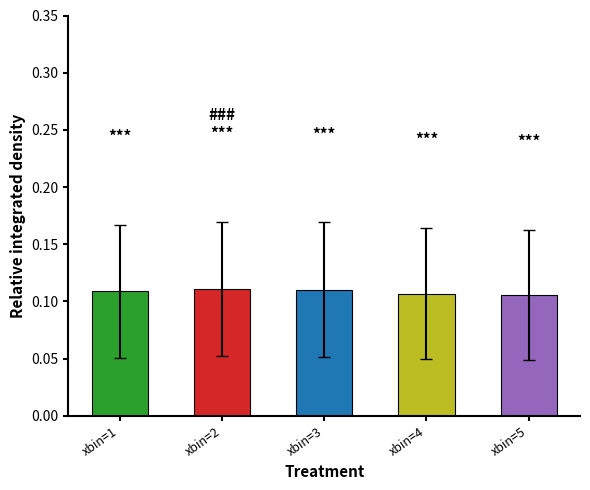

Is it true that the value at xbin=5 is 0.0?

False